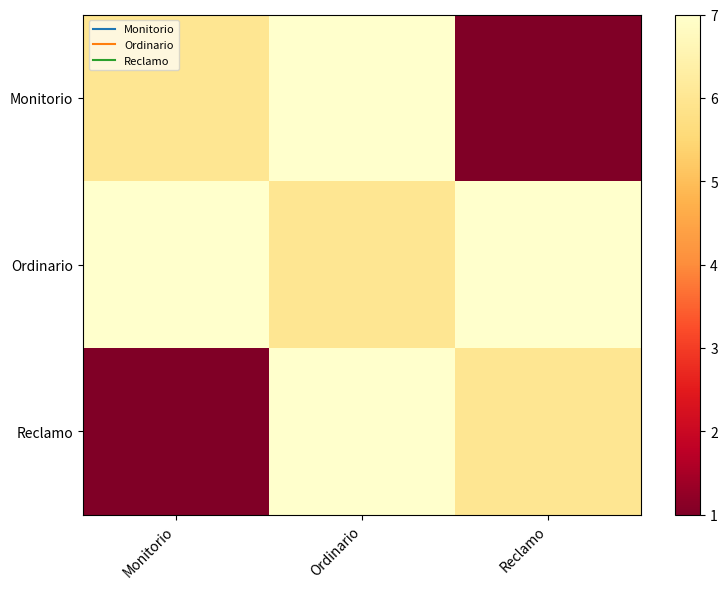

Which category has the highest value across all series?

Ordinario